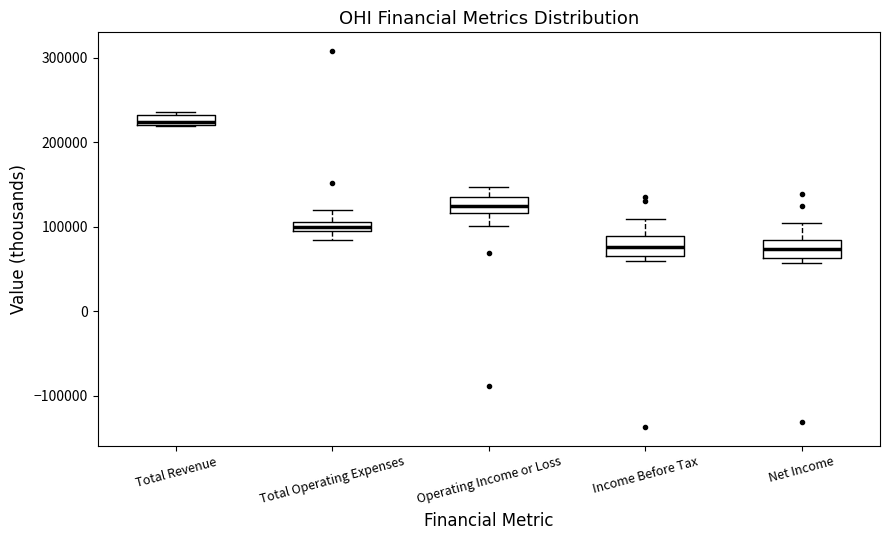

Where does the lower whisker of the box for Total Operating Expenses end on the y-axis? The values are not printed on the chart, so give them approximately, as read against the axis.

80000